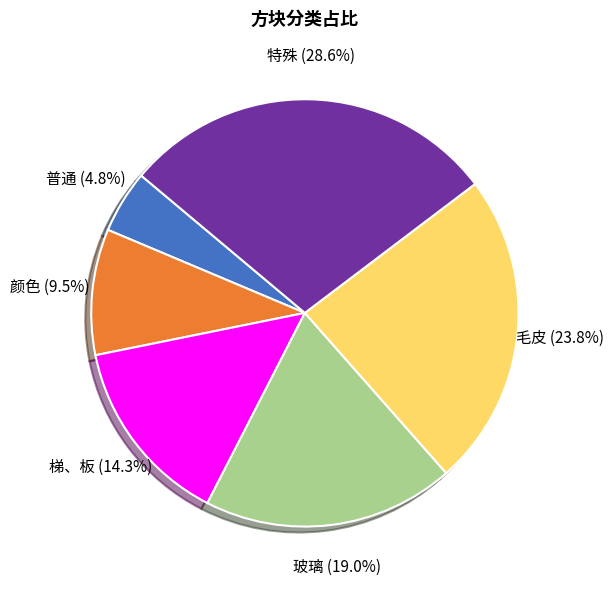

To the nearest percent, what is the average slice percentage?

17%